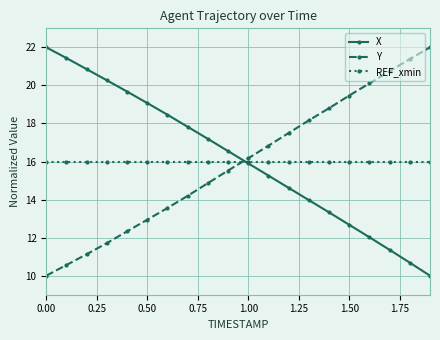

What is the value of the X point at the 5th from the left?

19.7